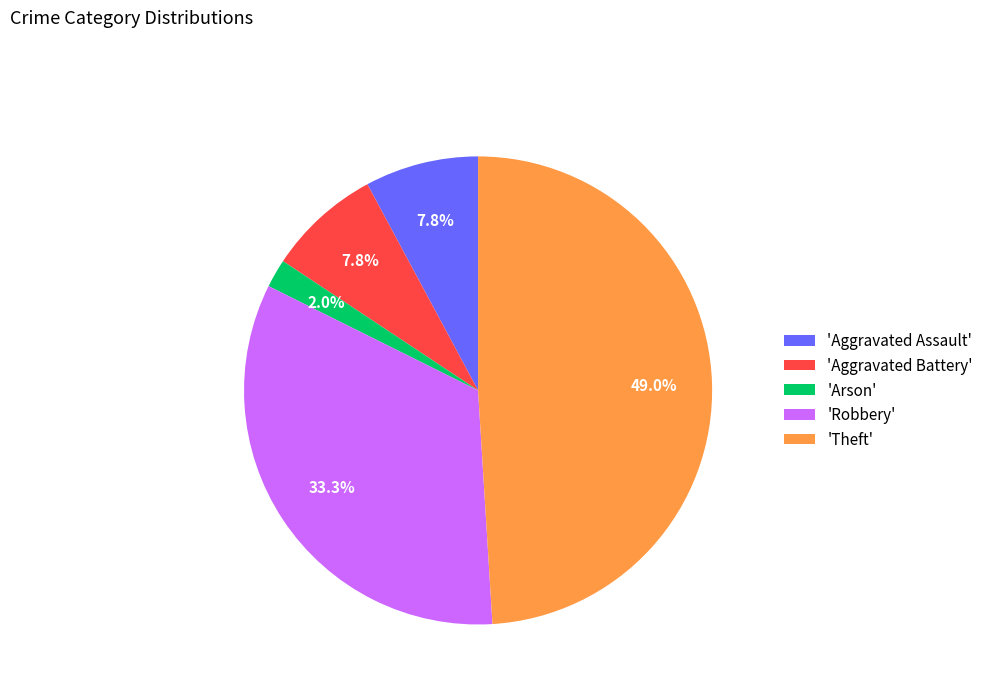

Which category has the biggest portion of the pie?

'Theft'